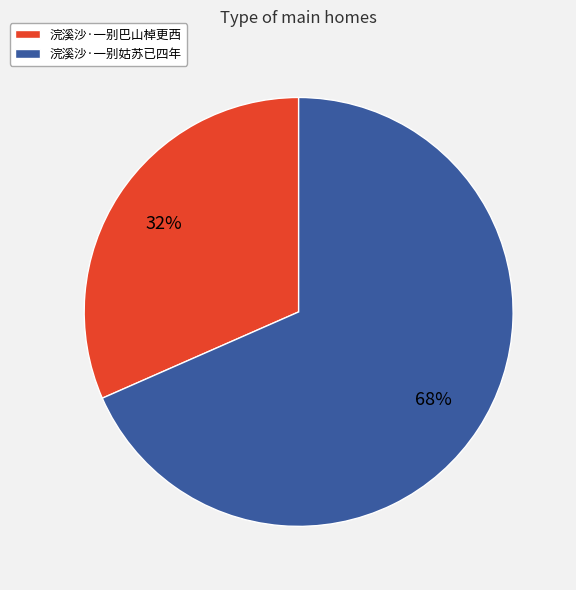

What is the smallest slice in the pie chart?

浣溪沙·一别巴山棹更西